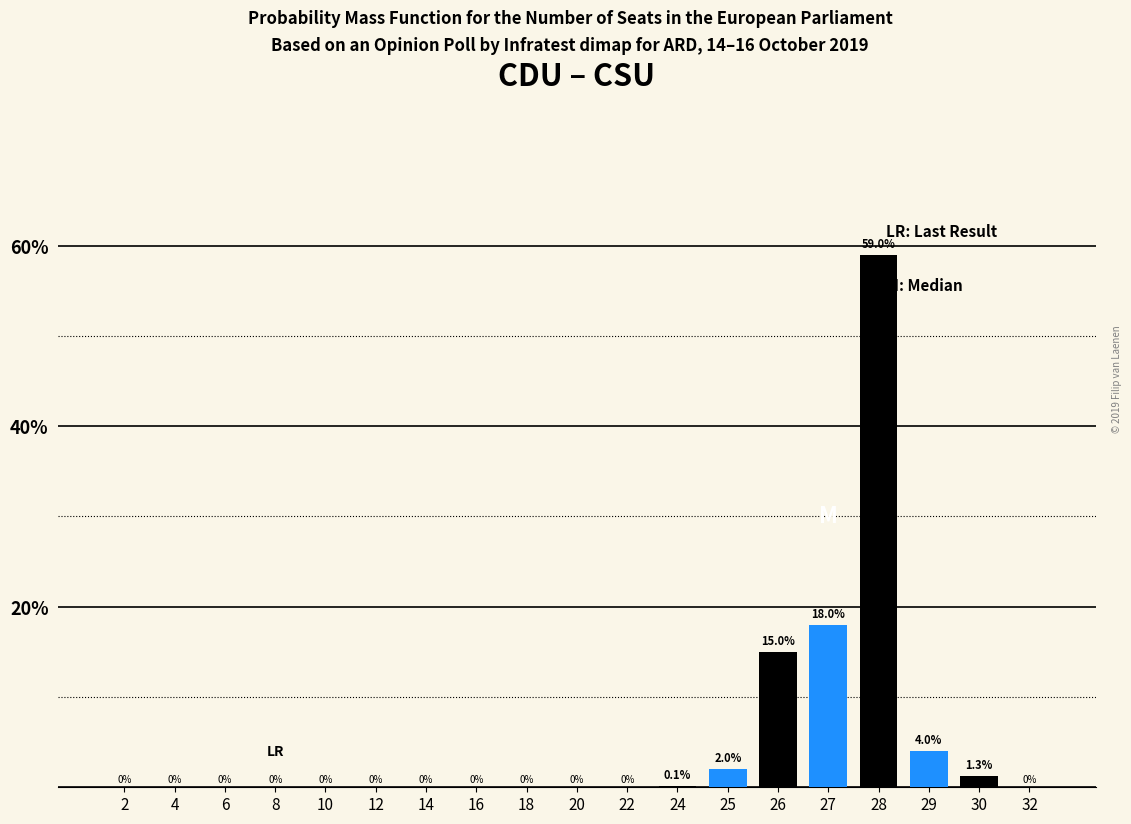

Which label corresponds to the largest value in the chart?

28